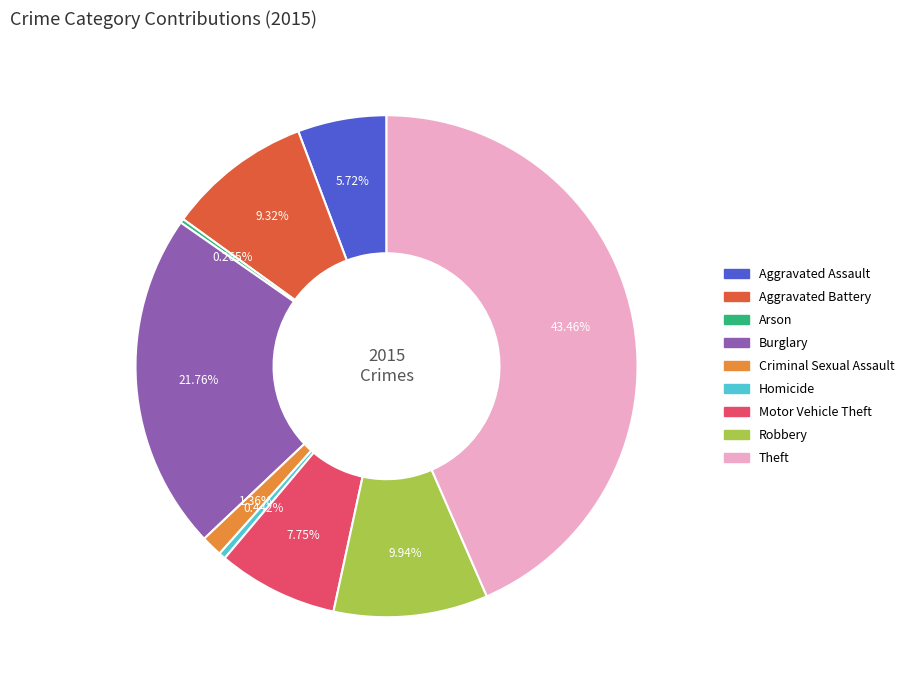

Is there any slice that represents more than half of the pie?

No